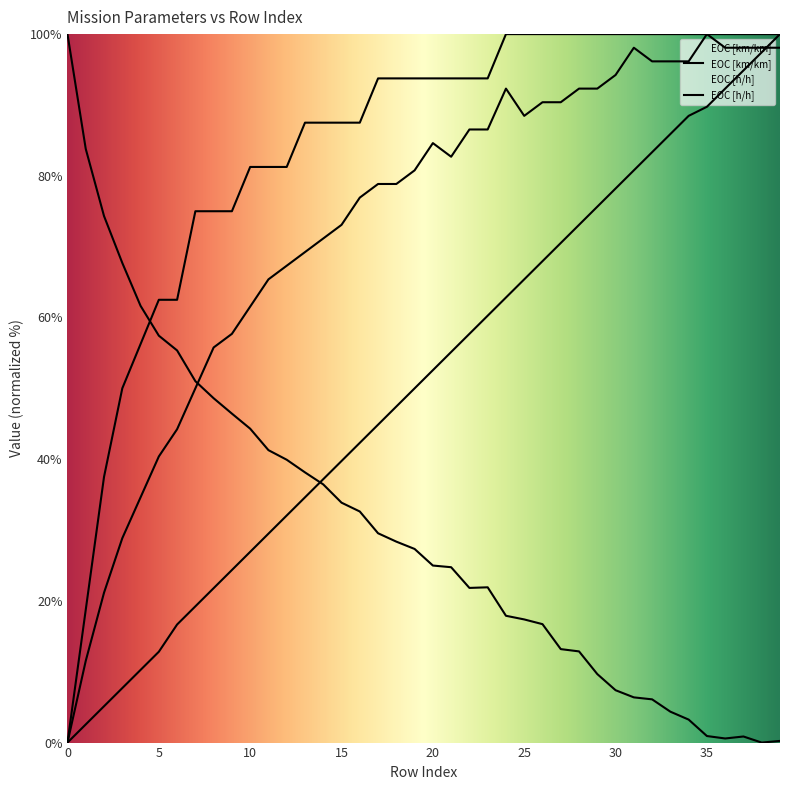

How many interior local valleys does the Combustivel consumido [L] series have?

3